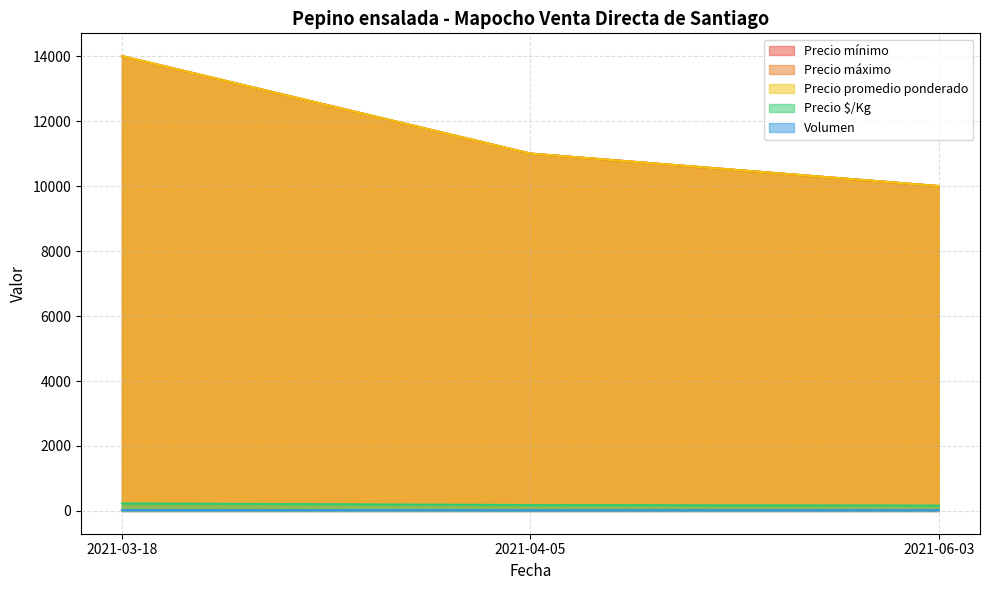

The Precio mínimo series shows 14000 at 2021-03-18. True or false?

True